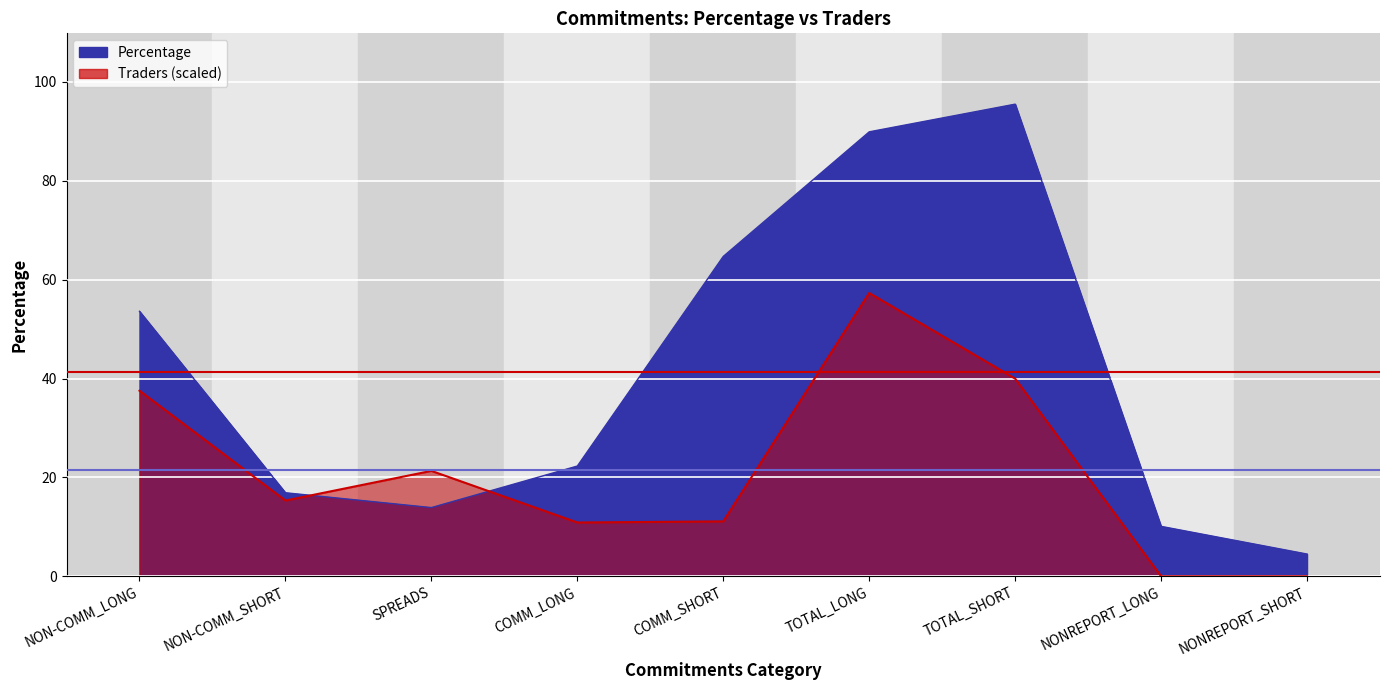

After their last crossing, which series has the higher values: Percentage or Traders?

Percentage